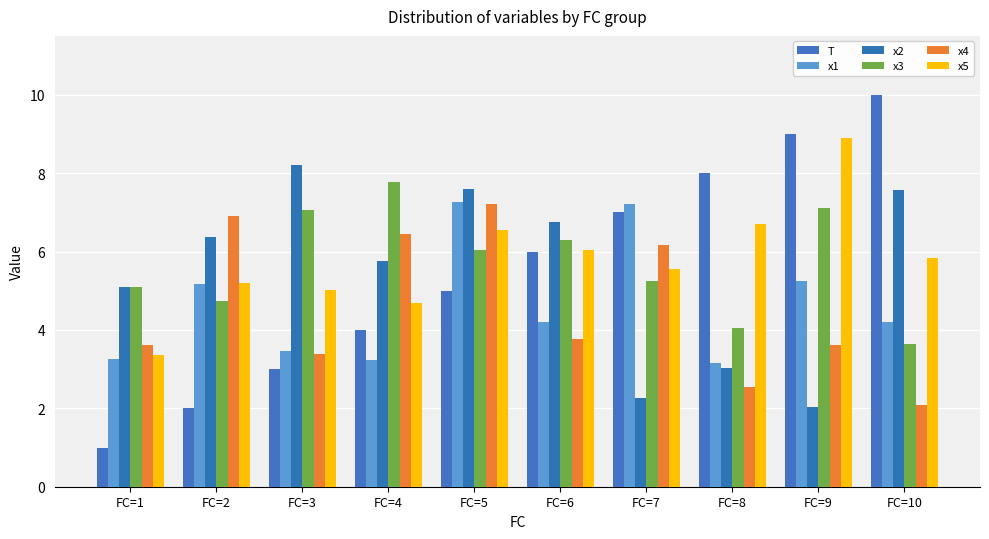

What is the total value across all series at FC=8?

27.5